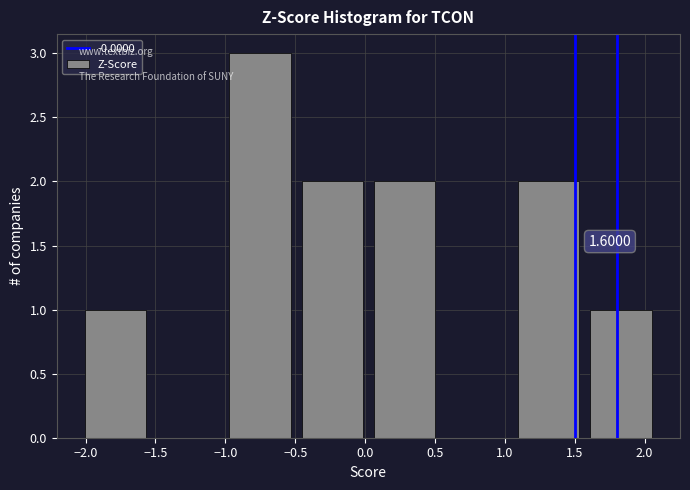

Which range on the x-axis has the tallest bar?

-1.00 to -0.50